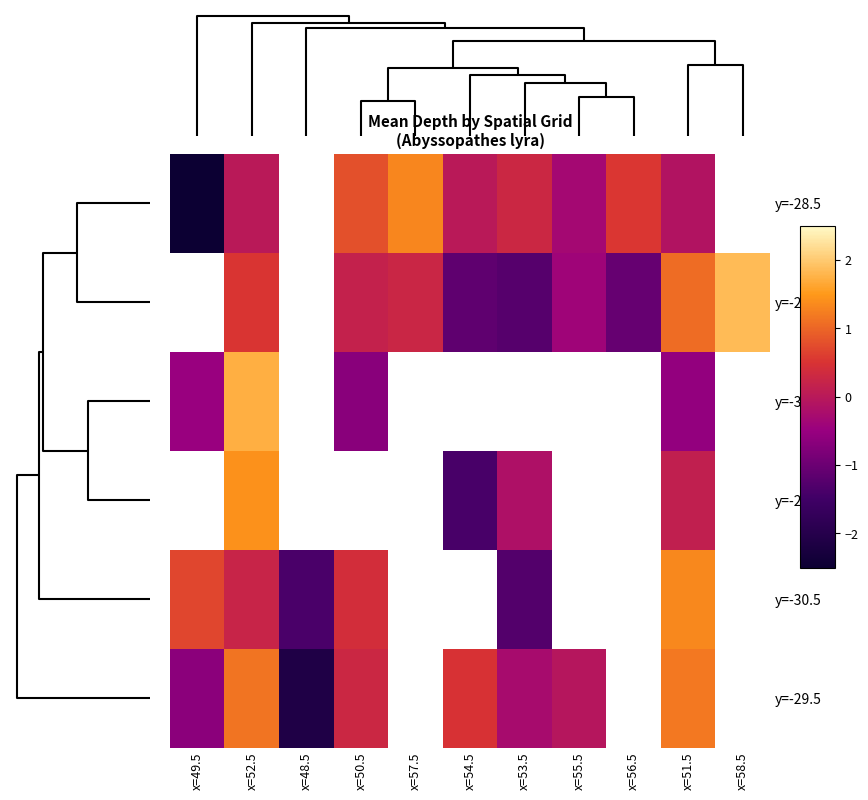

True or false: y=-27.5 has a value of 1.1 at x=58.5.

False